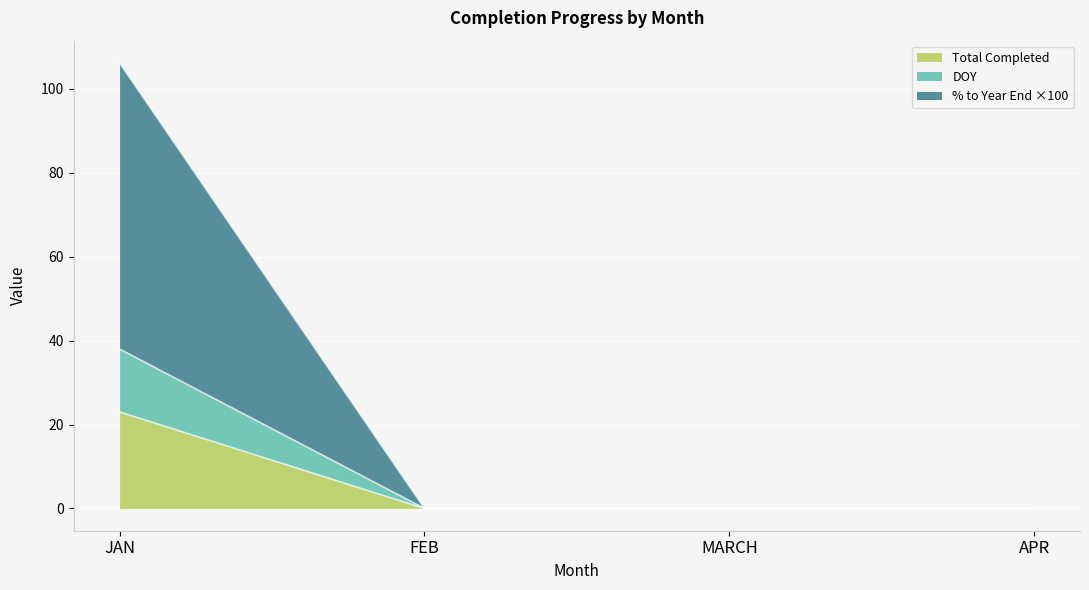

What is the sum of all Total Completed values?

23.0